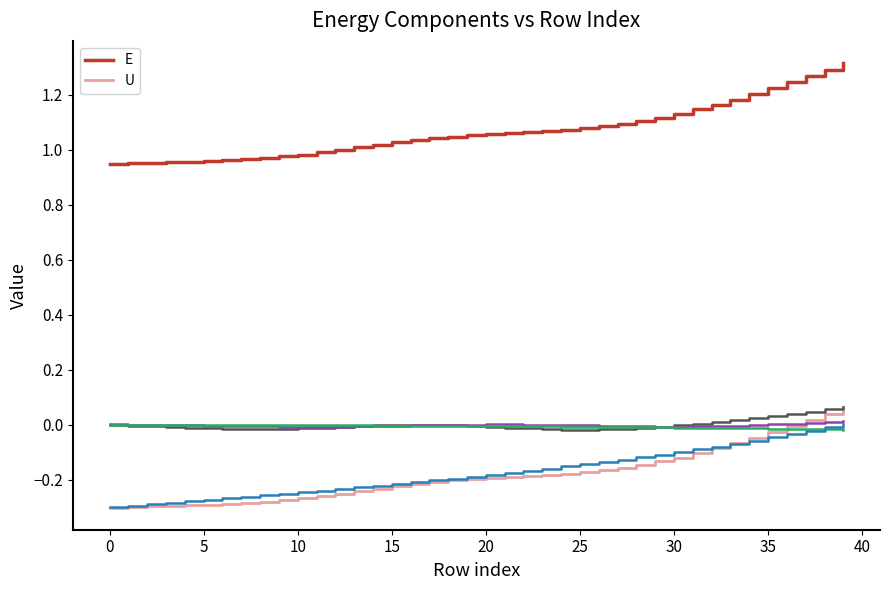

The value of U at 30 is -0.0. True or false?

False